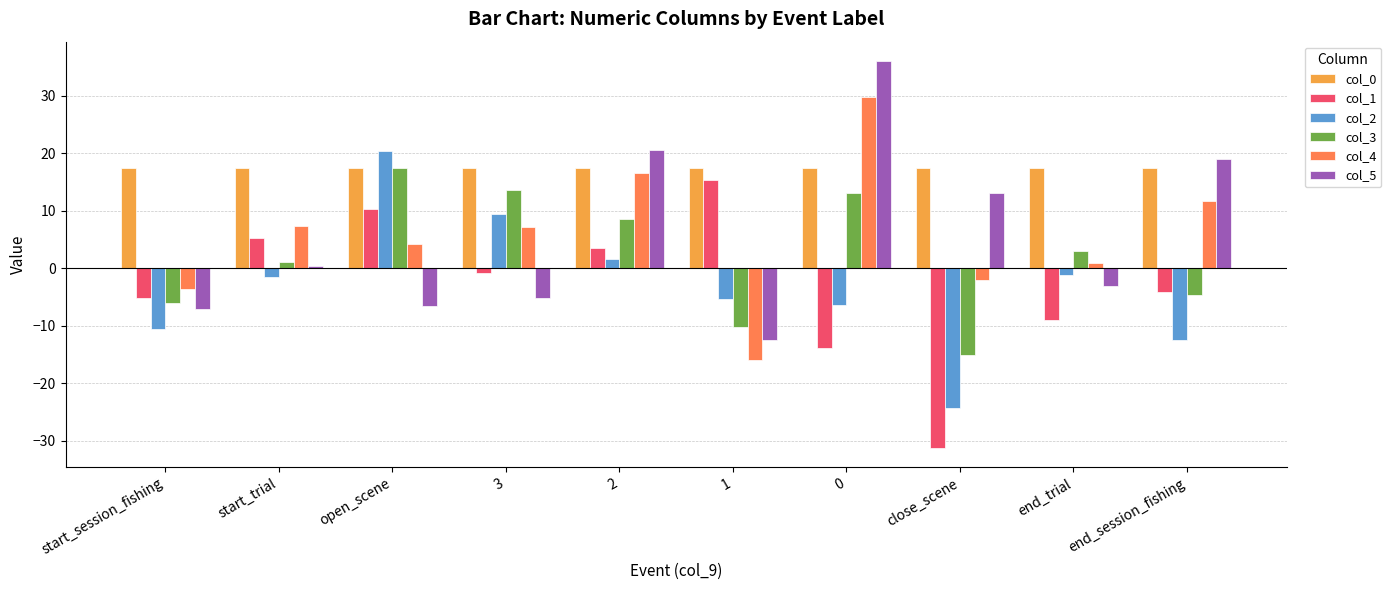

What is the average value of the col_4 series?

5.6